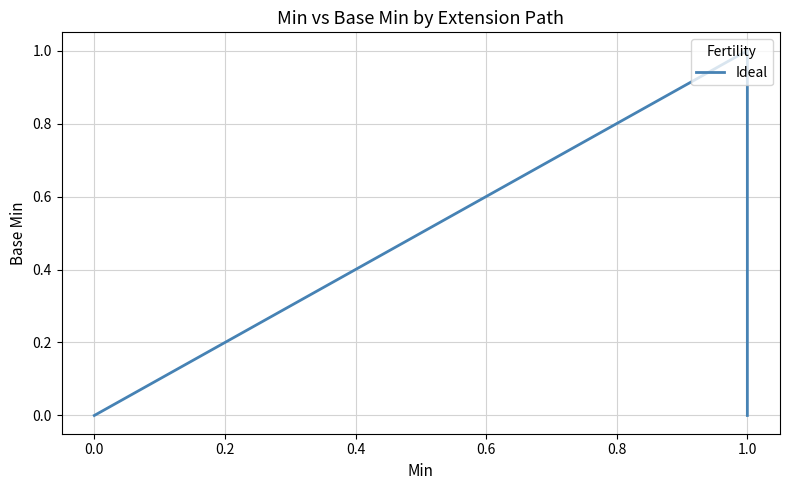

True or false: the data shows -1 at 0.0.

False